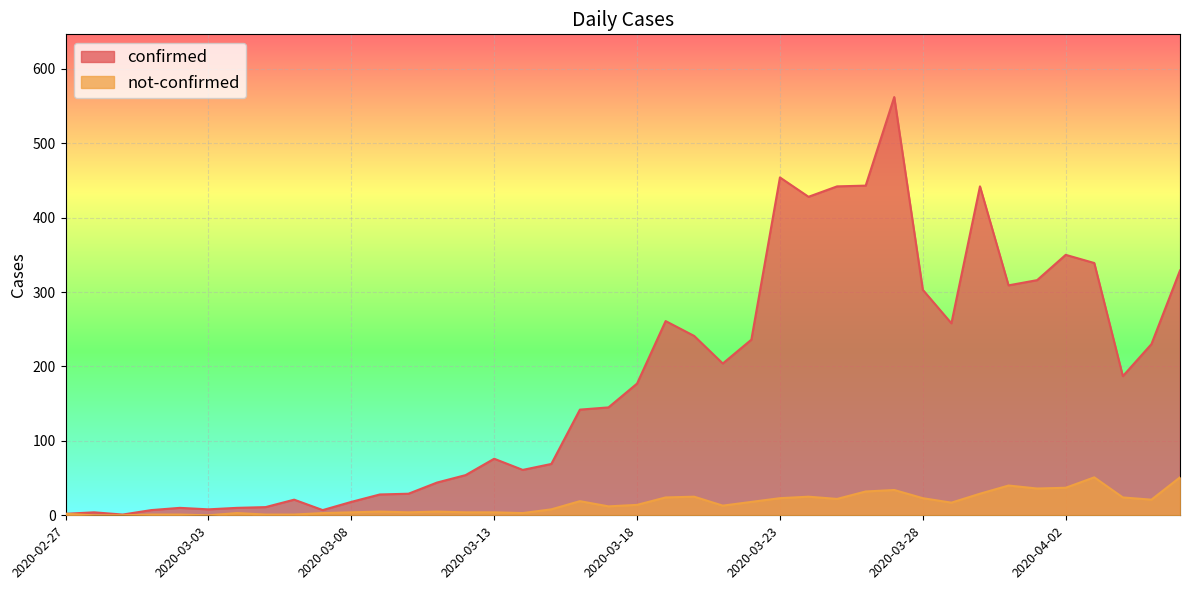

How many categories are shown in the chart?

40